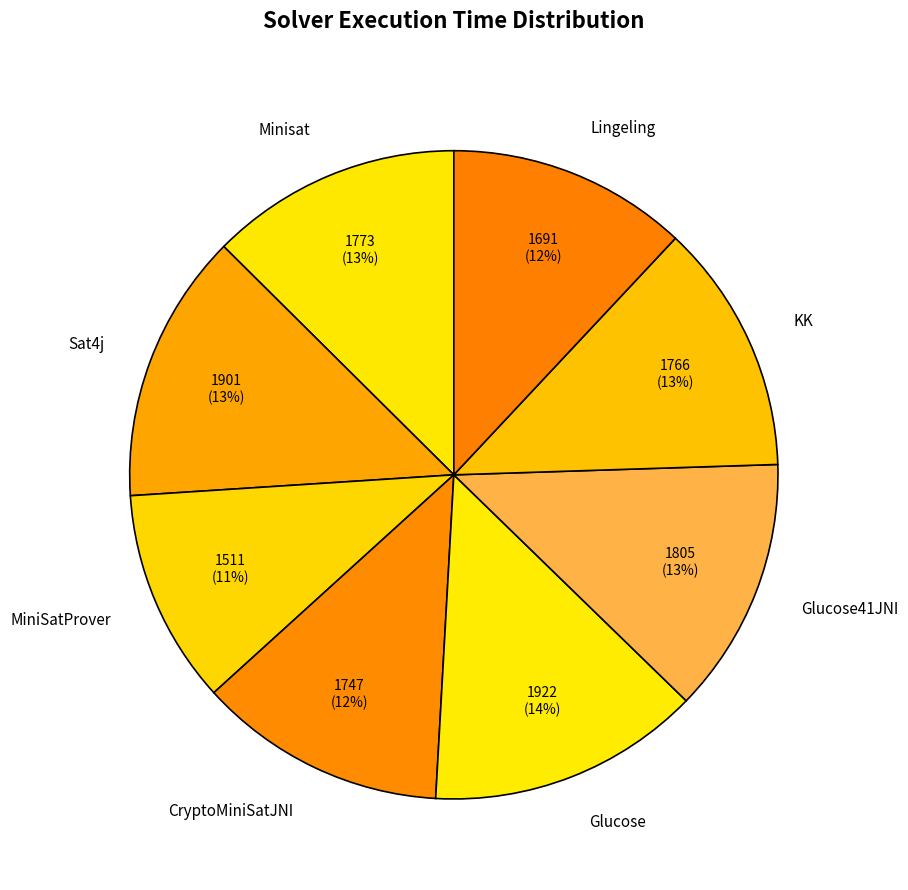

Which has a higher value, MiniSatProver or Sat4j?

Sat4j